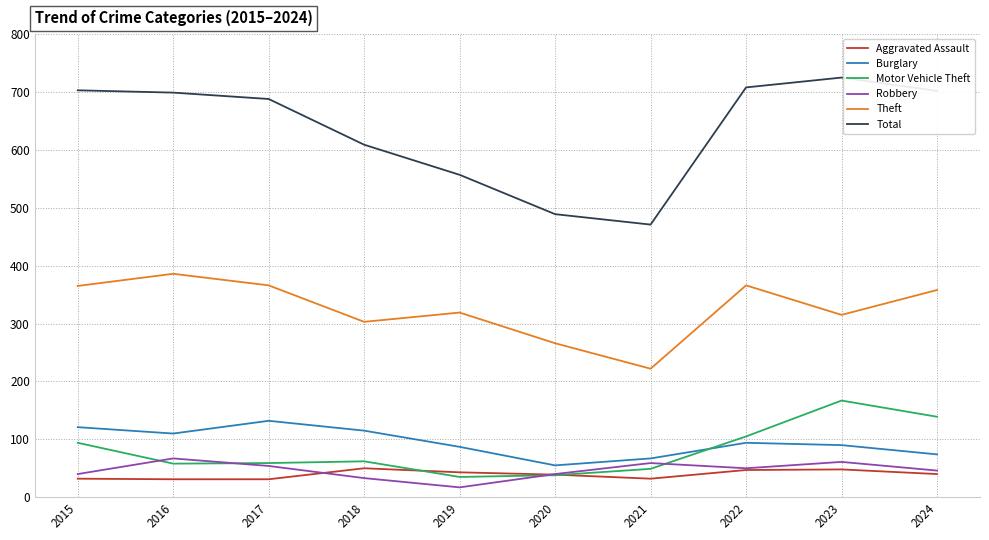

Which series has the largest range (max minus min)?

Total